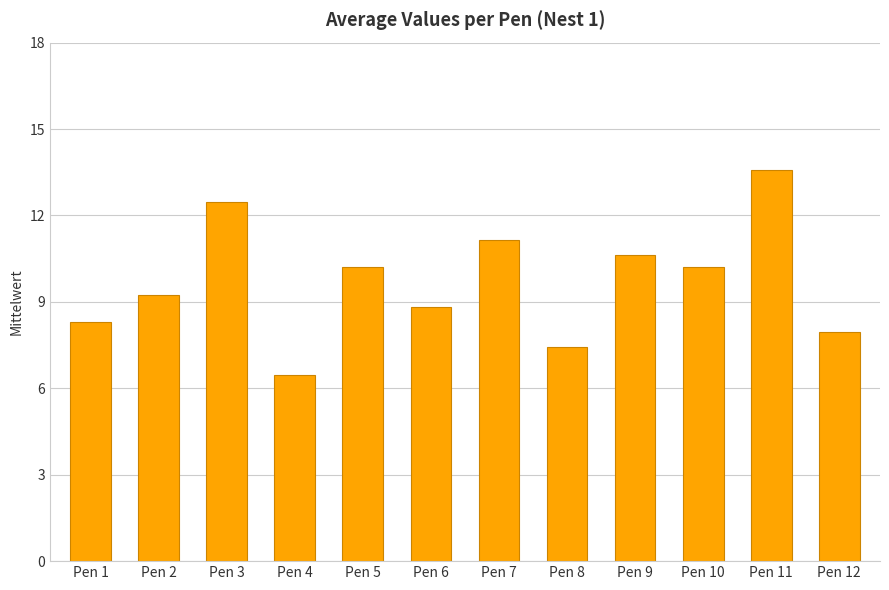

Reading left to right, transcribe all the data shown in this chart.

Pen 1=8.3	Pen 2=9.2	Pen 3=12.5	Pen 4=6.5	Pen 5=10.2	Pen 6=8.8	Pen 7=11.1	Pen 8=7.4	Pen 9=10.6	Pen 10=10.2	Pen 11=13.6	Pen 12=8.0